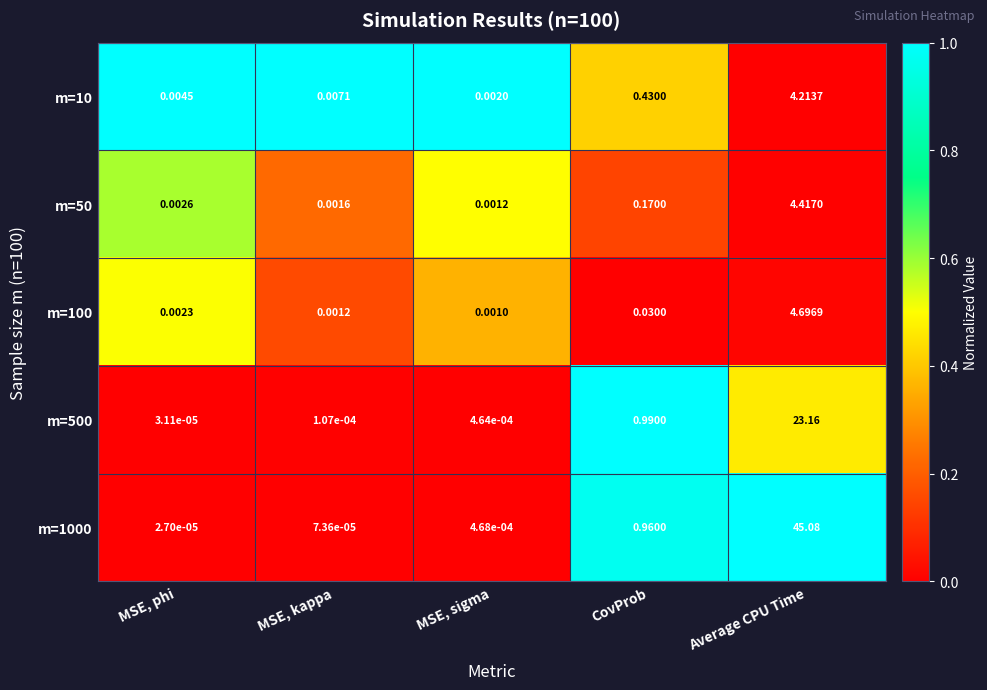

How many distinct data groups are displayed?

5